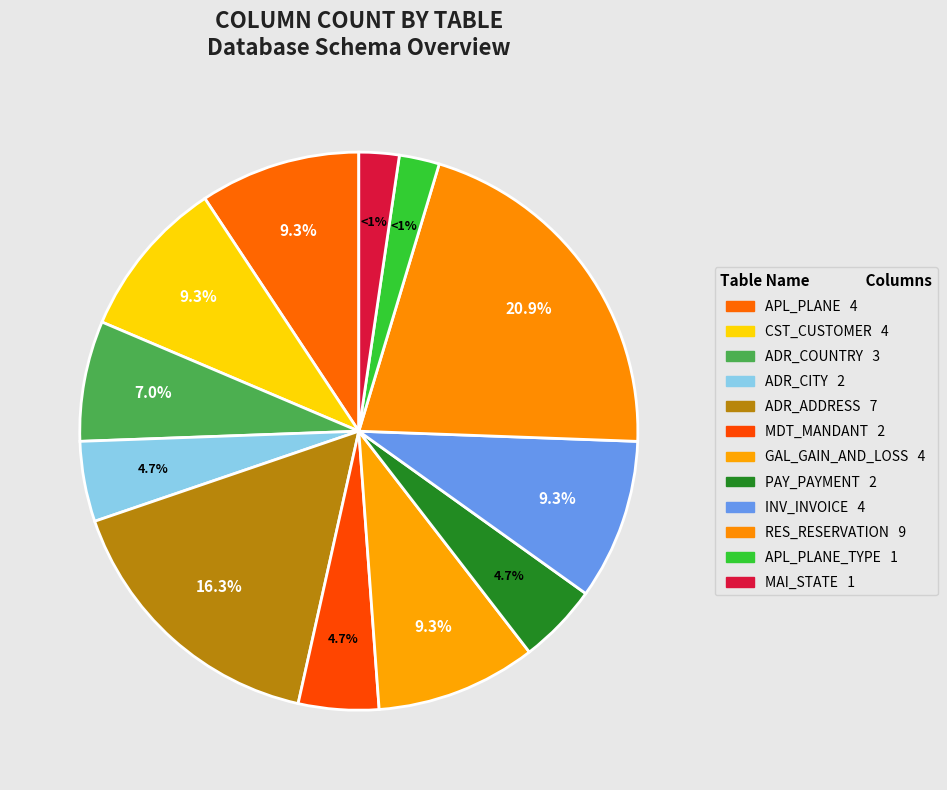

Does MAI_STATE represent more than half of the total?

No